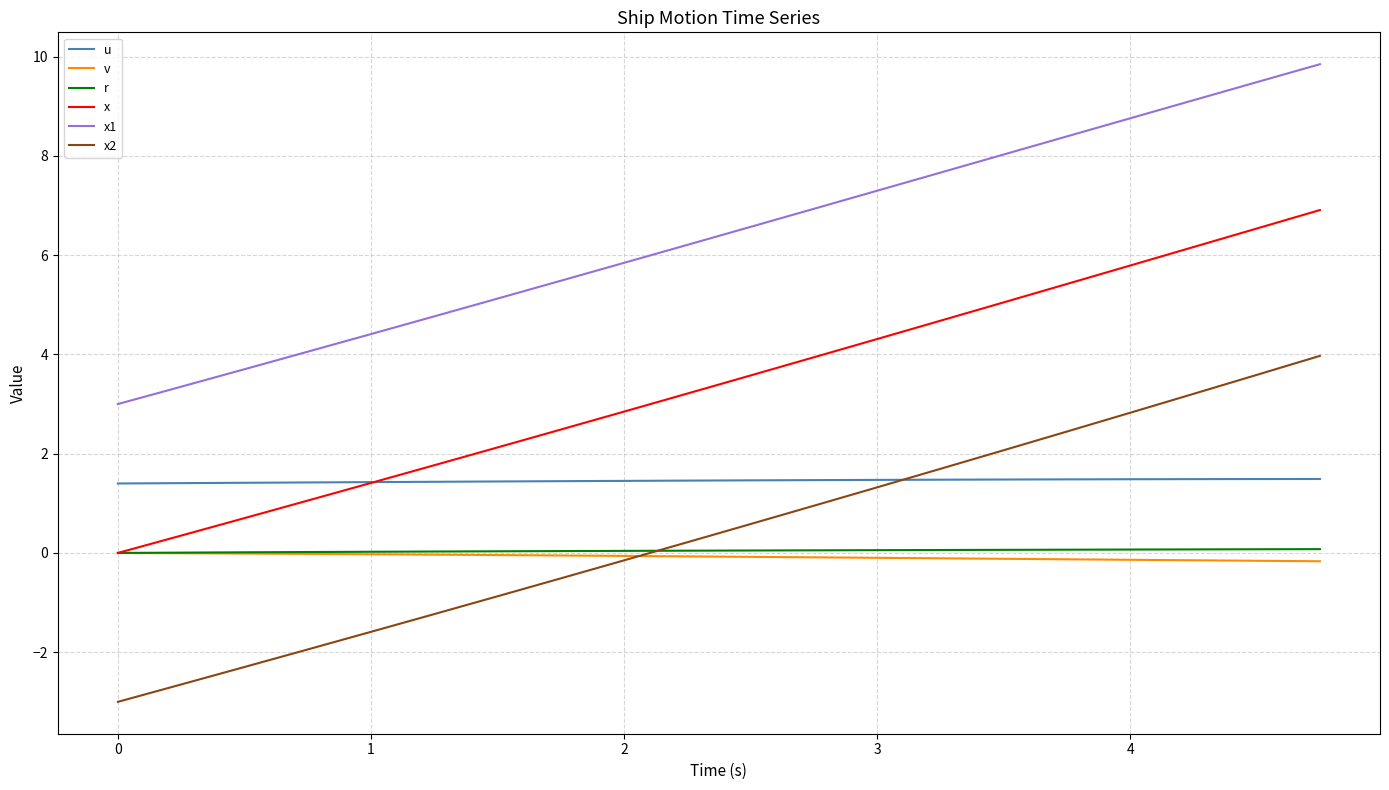

Does the chart have visible grid lines?

Yes